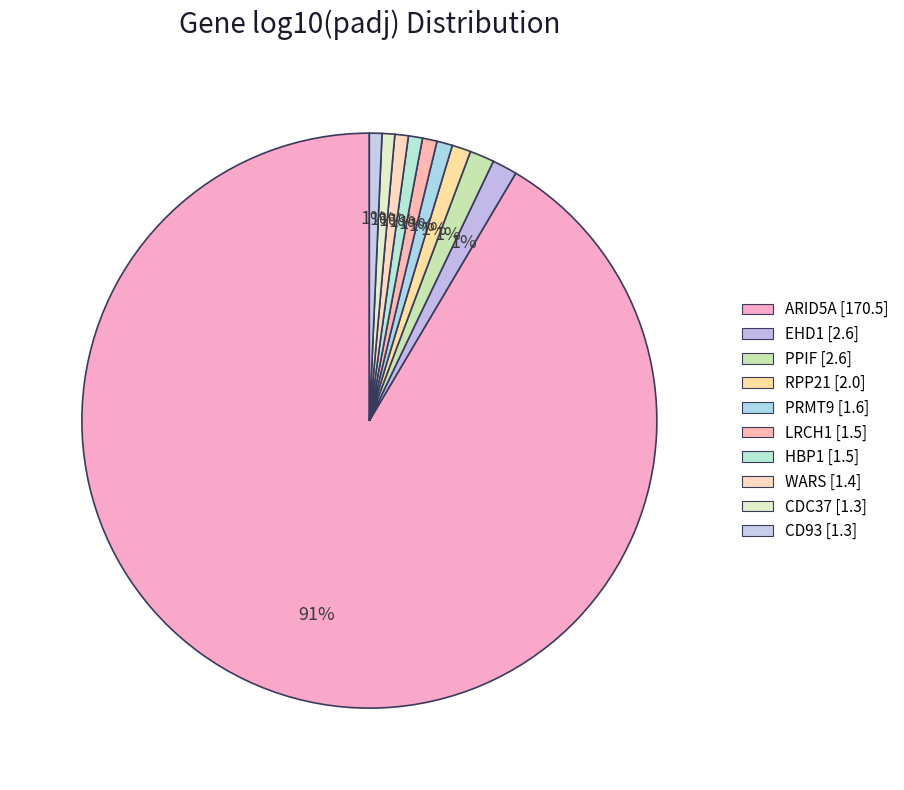

To the nearest percent, what percentage of the pie is PRMT9?

1%